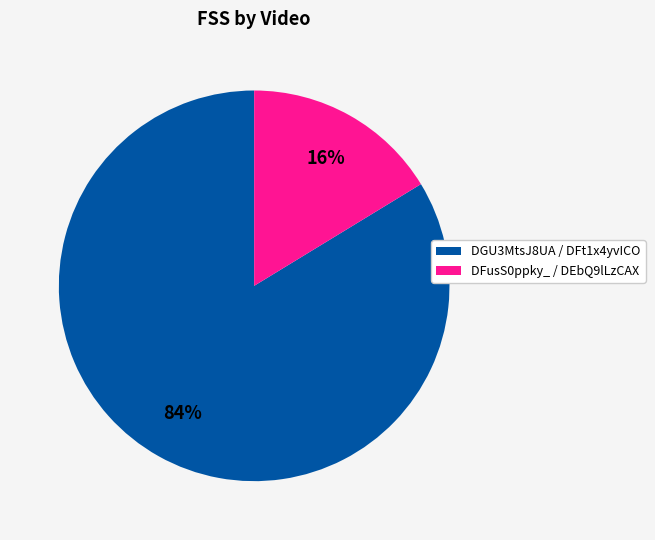

Is there any slice that represents more than half of the pie?

Yes